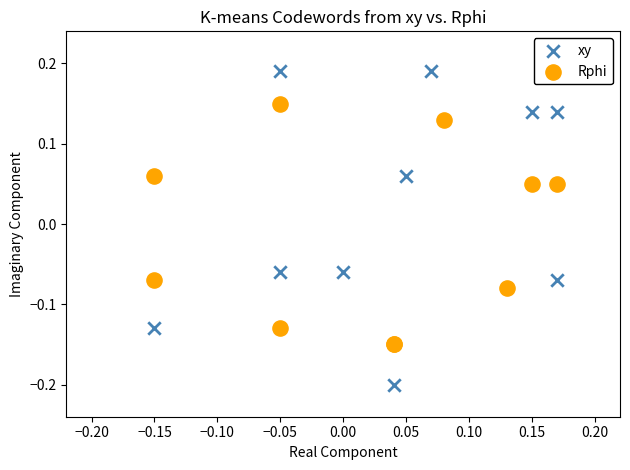

Which series reaches the maximum Y coordinate?

xy